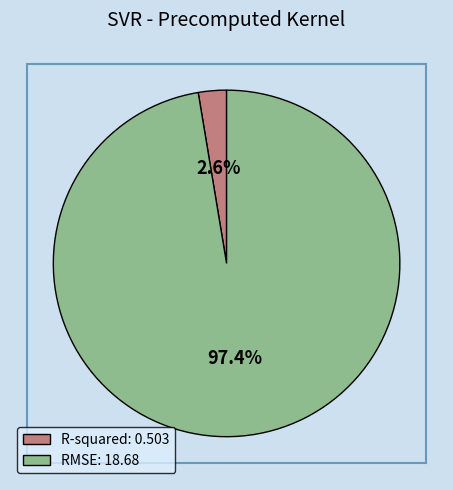

Count the number of slices in the pie.

2